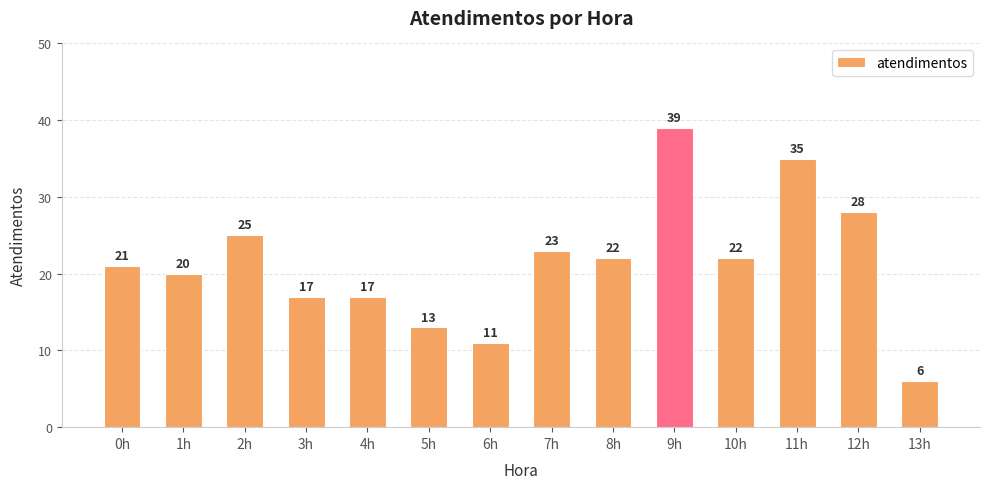

What is the ratio of the value at 9h to the value at 6h?

3.5